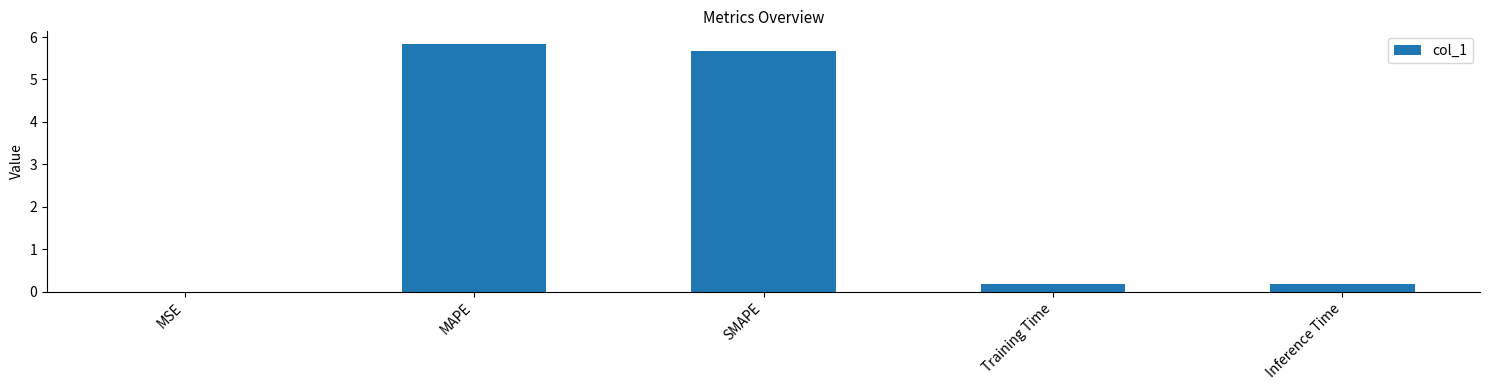

The chart shows a value of 0.0 at MSE. True or false?

True